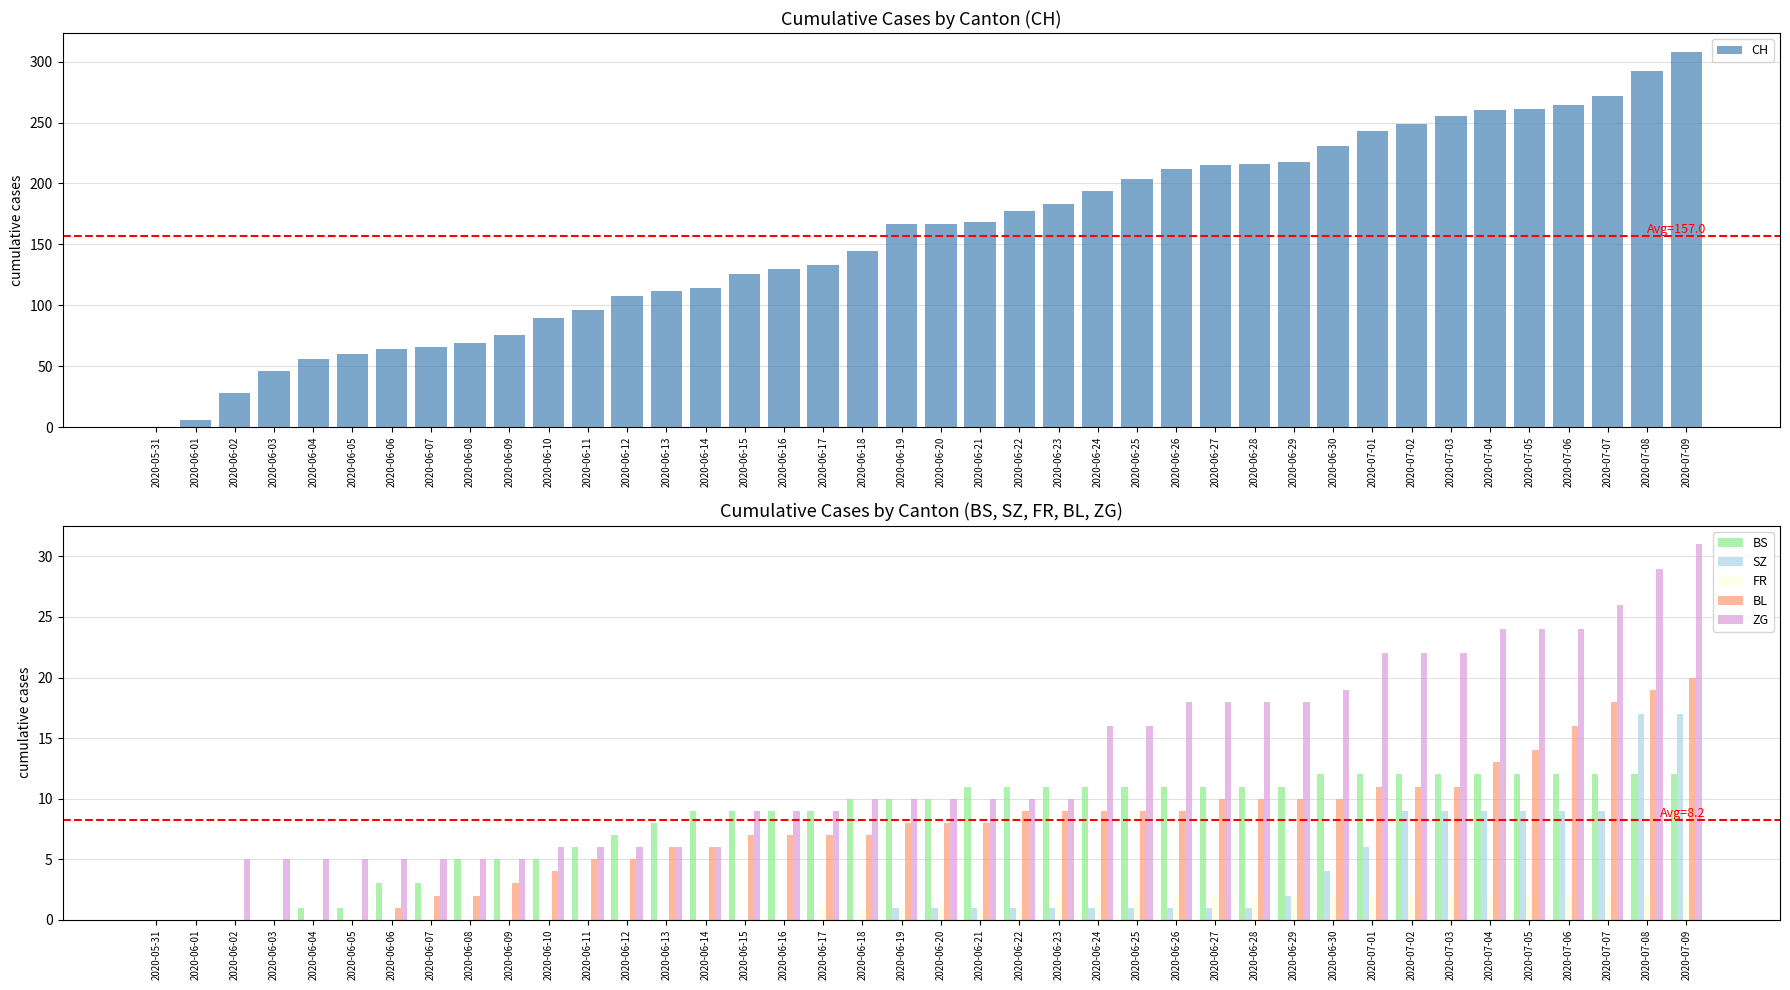

What is the total value across all series at 2020-06-02?

33